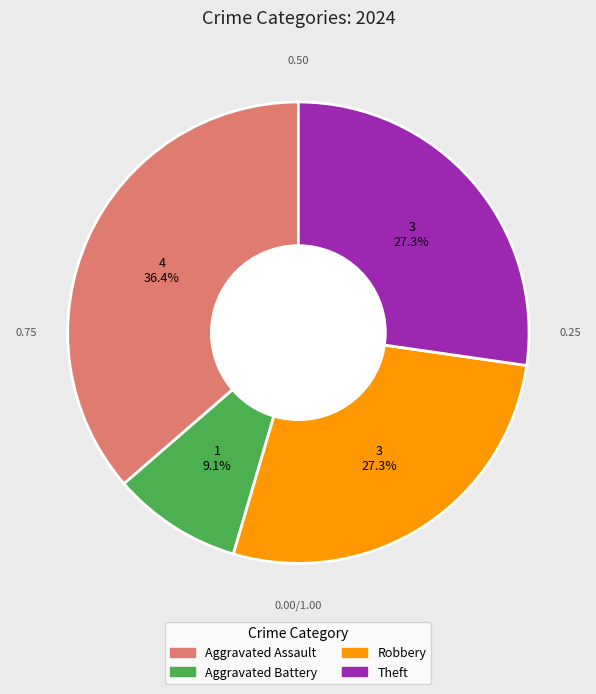

Is there any slice that represents more than half of the pie?

No